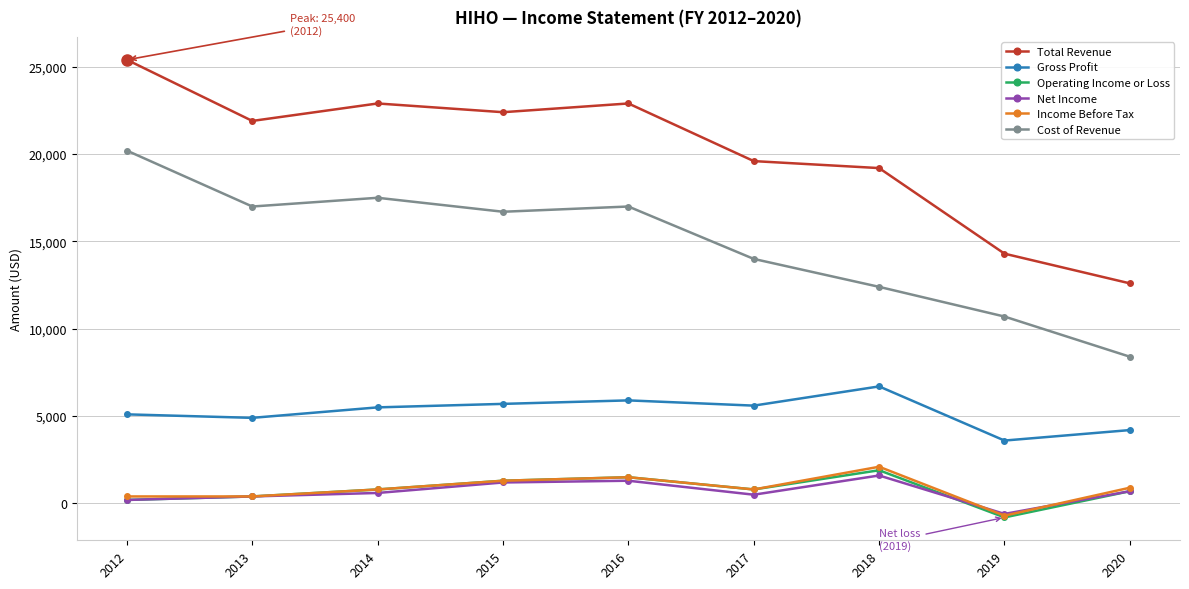

What value does the Operating Income or Loss series have at 2019, to the nearest 100?

-800